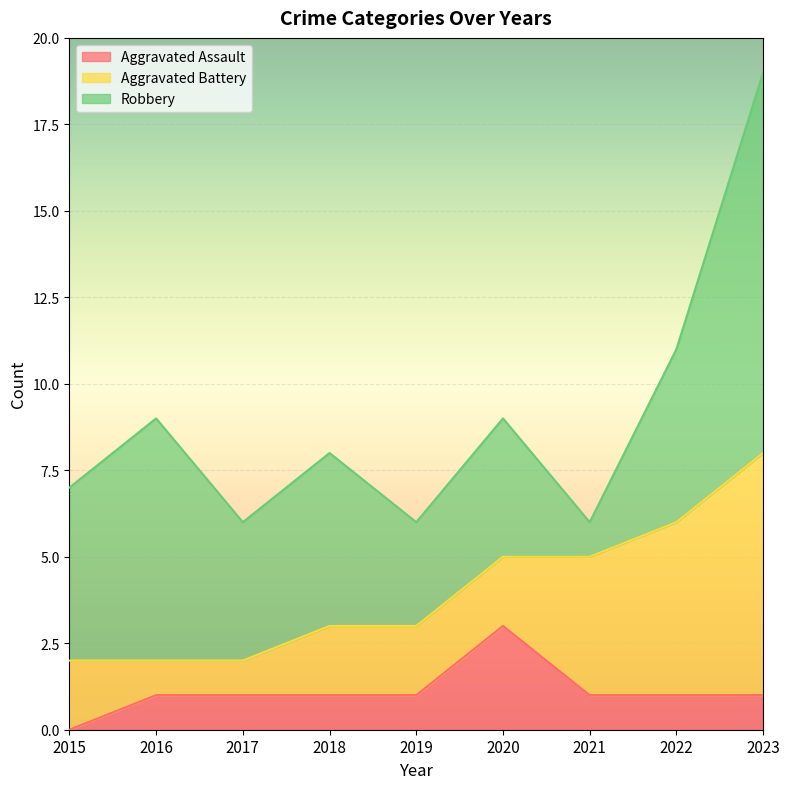

Is it true that Aggravated Battery equals 4 at 2019?

False